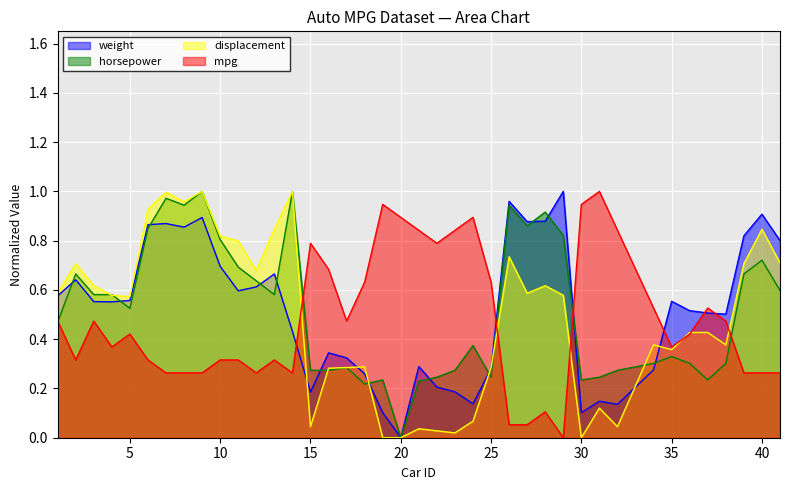

True or false: weight has more than 2 points higher than both neighbors.

True